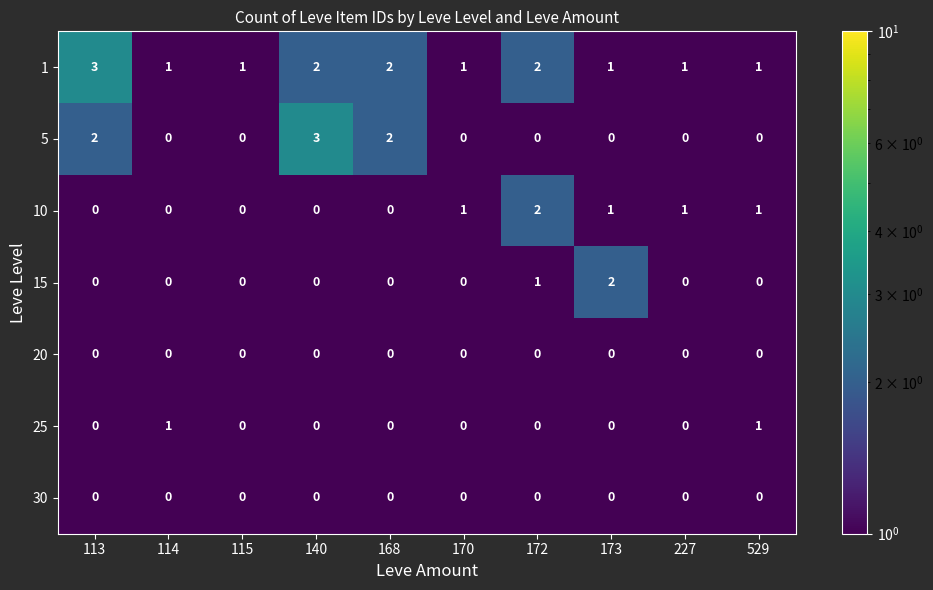

What is the maximum value shown in the chart?

3